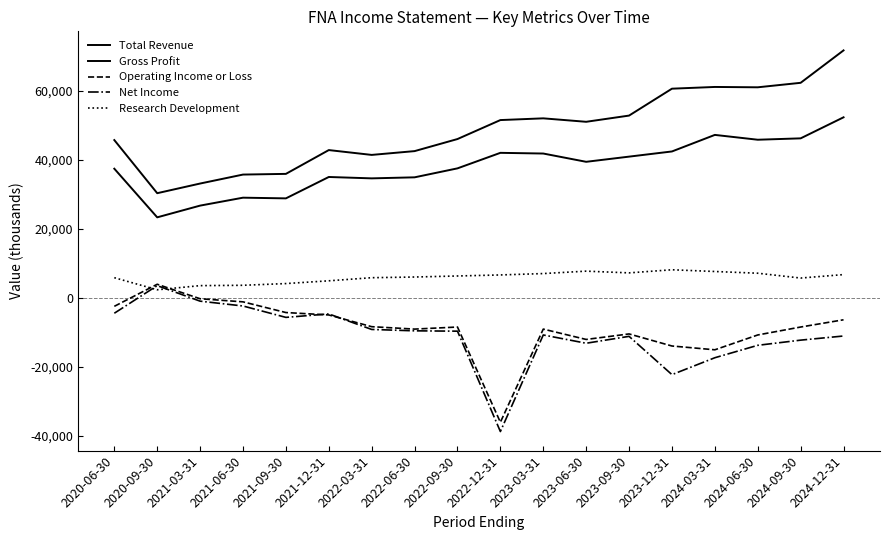

What position from the left is 2023-03-31?

11